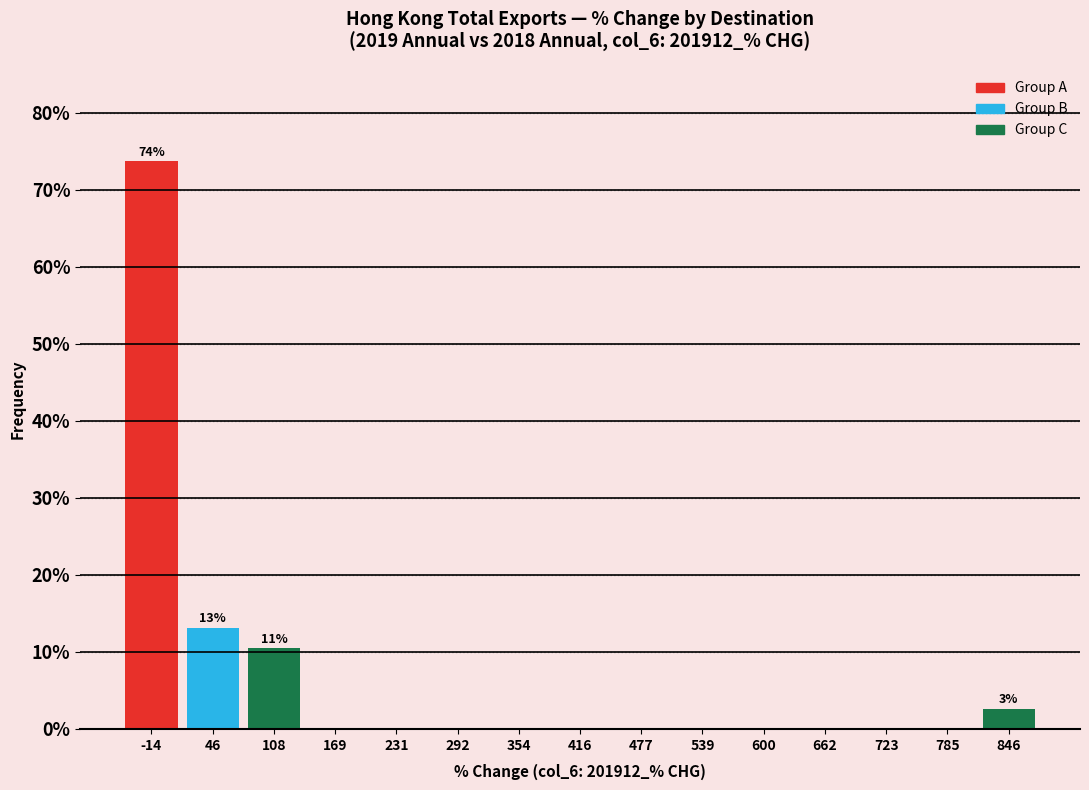

Over which range of the x-axis is the bar tallest?

-50 to 20